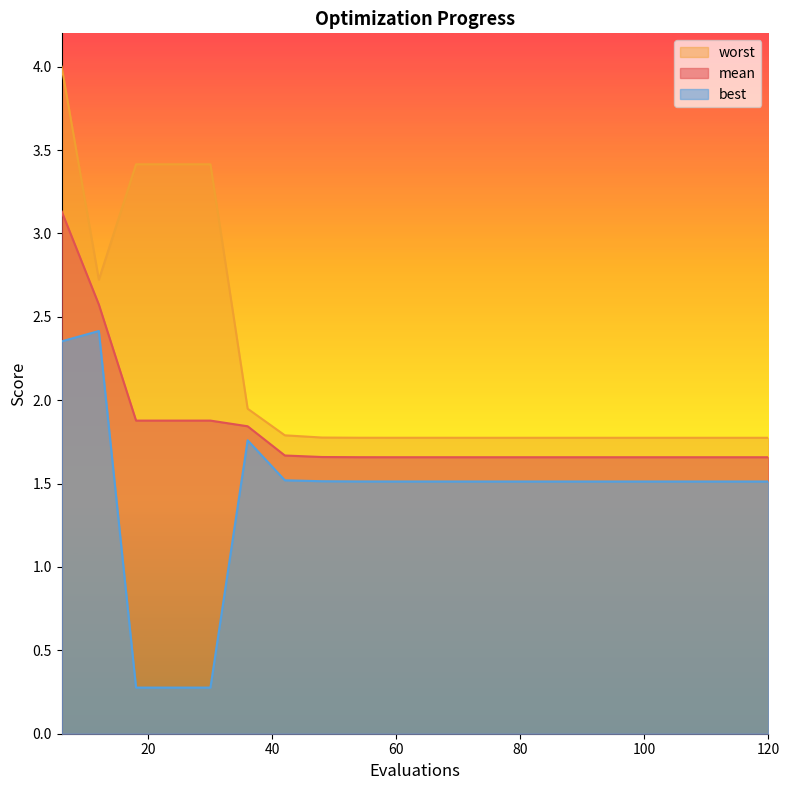

How many data points does each series have?

20